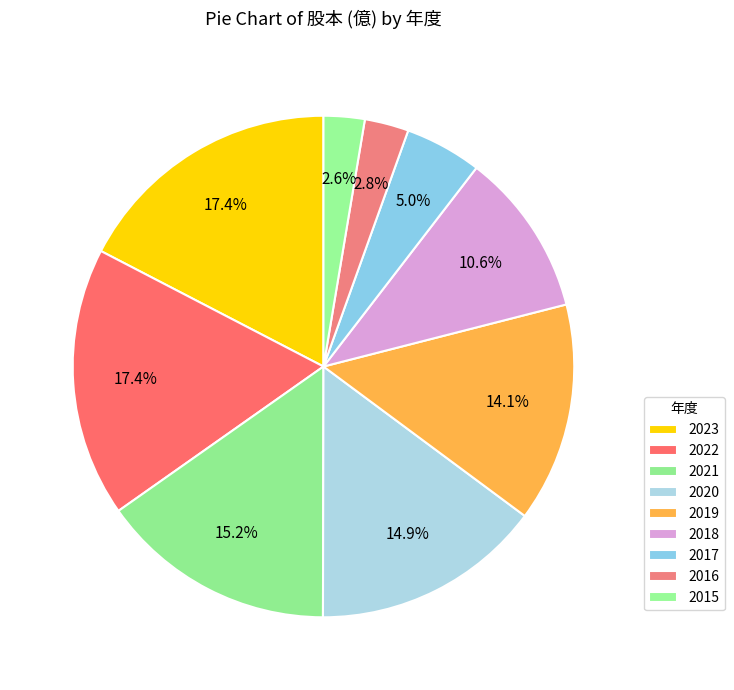

How many slices are in this pie chart?

9